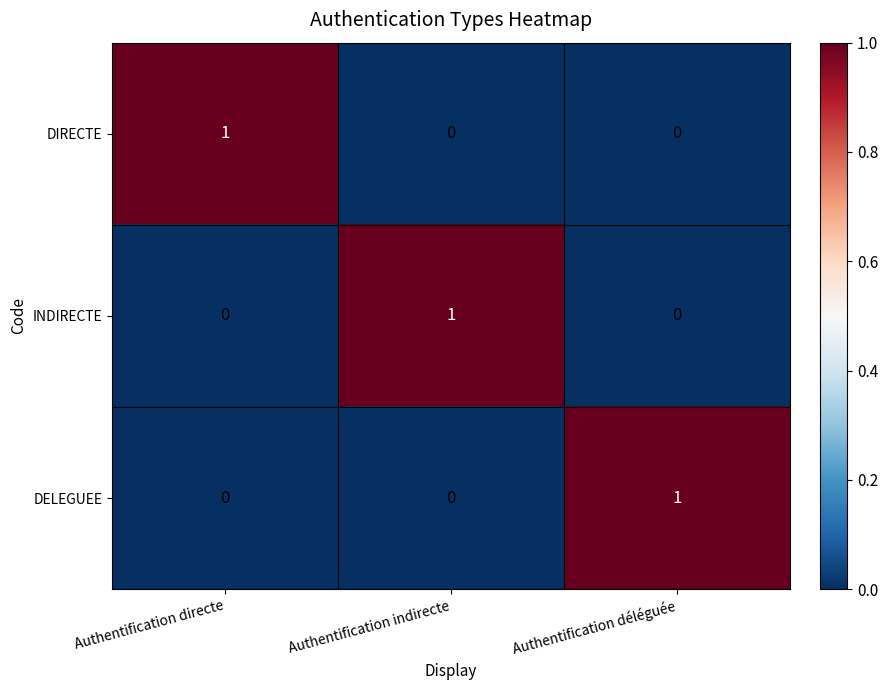

Is it true that DELEGUEE equals 0 at Authentification directe?

True